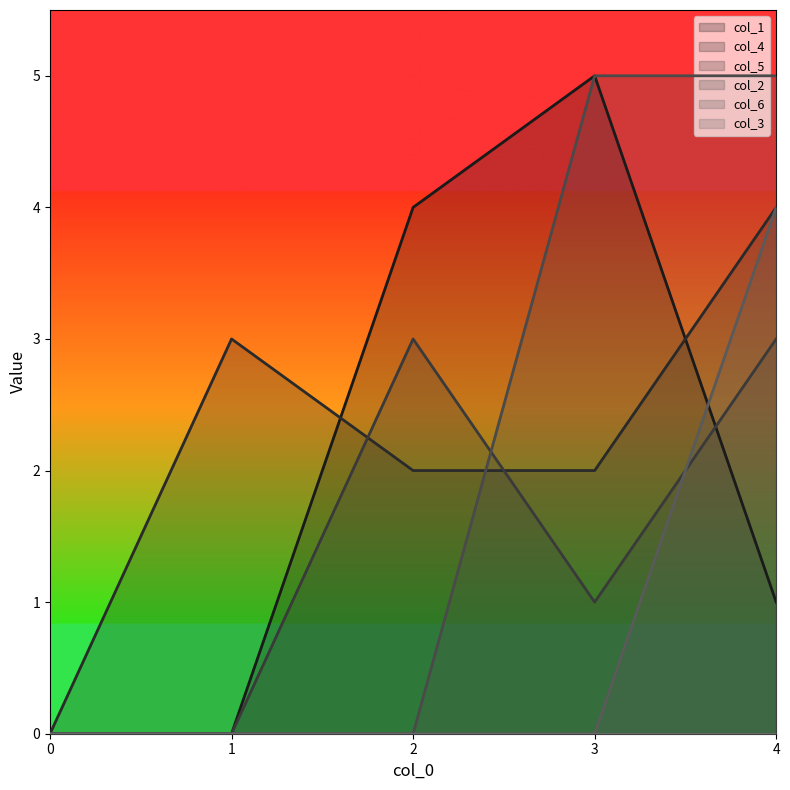

Does the chart display data point markers on the line(s)?

No